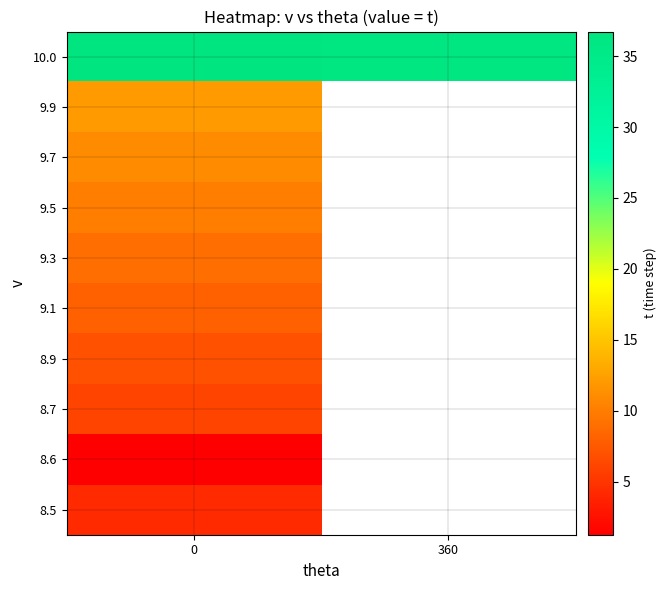

How many categories are shown in the chart?

2